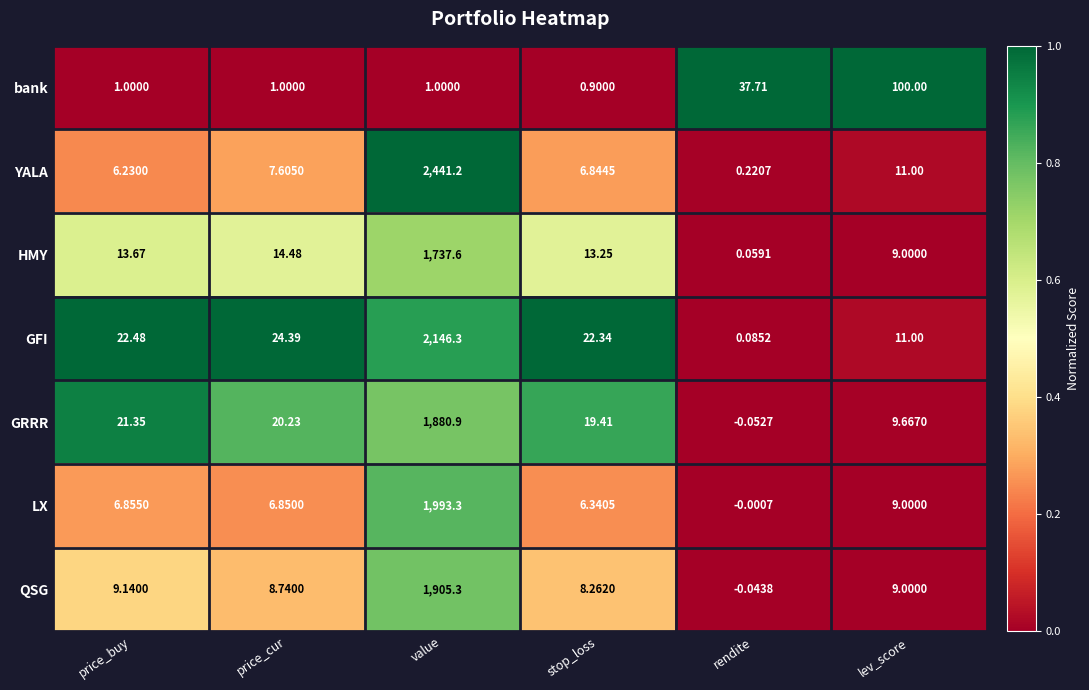

At which category is the sum across all series the highest?

value